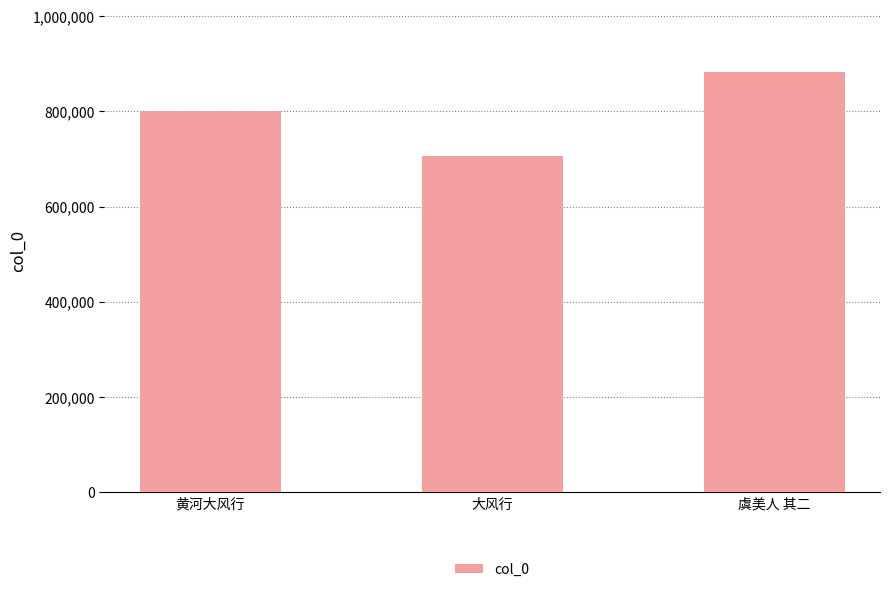

What is the label of the 2nd bar from the right?

大风行